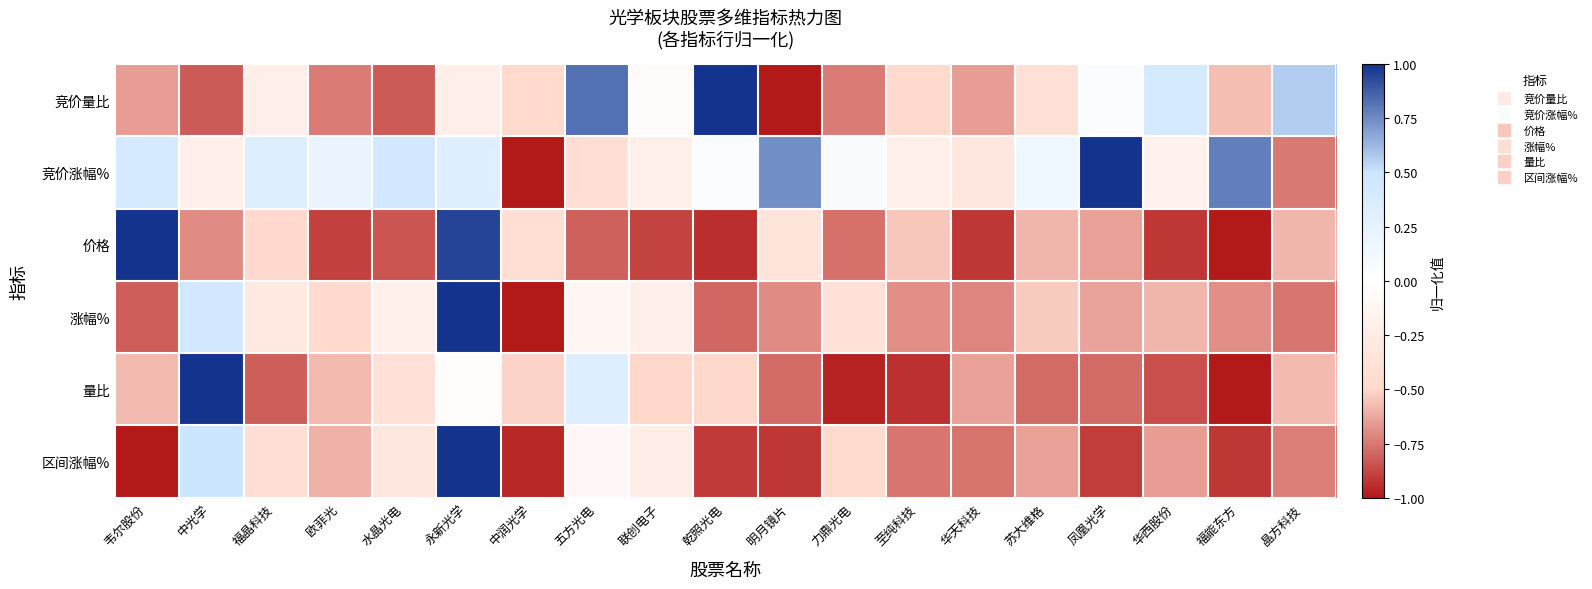

Reading right to left, extract all data points from this chart.

竞价量比: 晶方科技=0.6	福能东方=-0.6	华西股份=0.4	凤凰光学=0.0	苏大维格=-0.4	华天科技=-0.7	至纯科技=-0.5	力鼎光电=-0.7	明月镜片=-1.0	乾照光电=1.0	联创电子=-0.0	五方光电=0.8	中润光学=-0.5	永新光学=-0.2	水晶光电=-0.8	欧菲光=-0.7	福晶科技=-0.2	中光学=-0.8	韦尔股份=-0.7
竞价涨幅%: 晶方科技=-0.7	福能东方=0.8	华西股份=-0.2	凤凰光学=1.0	苏大维格=0.1	华天科技=-0.3	至纯科技=-0.2	力鼎光电=0.1	明月镜片=0.7	乾照光电=0.0	联创电子=-0.2	五方光电=-0.4	中润光学=-1.0	永新光学=0.3	水晶光电=0.4	欧菲光=0.2	福晶科技=0.3	中光学=-0.2	韦尔股份=0.4
价格: 晶方科技=-0.6	福能东方=-1.0	华西股份=-0.9	凤凰光学=-0.6	苏大维格=-0.6	华天科技=-0.9	至纯科技=-0.5	力鼎光电=-0.8	明月镜片=-0.3	乾照光电=-0.9	联创电子=-0.9	五方光电=-0.8	中润光学=-0.4	永新光学=1.0	水晶光电=-0.8	欧菲光=-0.9	福晶科技=-0.5	中光学=-0.7	韦尔股份=1.0
涨幅%: 晶方科技=-0.8	福能东方=-0.7	华西股份=-0.6	凤凰光学=-0.6	苏大维格=-0.5	华天科技=-0.7	至纯科技=-0.7	力鼎光电=-0.4	明月镜片=-0.7	乾照光电=-0.8	联创电子=-0.2	五方光电=-0.1	中润光学=-1.0	永新光学=1.0	水晶光电=-0.2	欧菲光=-0.5	福晶科技=-0.3	中光学=0.4	韦尔股份=-0.8
量比: 晶方科技=-0.6	福能东方=-1.0	华西股份=-0.9	凤凰光学=-0.8	苏大维格=-0.8	华天科技=-0.6	至纯科技=-0.9	力鼎光电=-1.0	明月镜片=-0.8	乾照光电=-0.5	联创电子=-0.5	五方光电=0.3	中润光学=-0.5	永新光学=-0.0	水晶光电=-0.4	欧菲光=-0.6	福晶科技=-0.8	中光学=1.0	韦尔股份=-0.6
区间涨幅%: 晶方科技=-0.7	福能东方=-0.9	华西股份=-0.7	凤凰光学=-0.9	苏大维格=-0.6	华天科技=-0.8	至纯科技=-0.8	力鼎光电=-0.5	明月镜片=-0.9	乾照光电=-0.9	联创电子=-0.2	五方光电=-0.1	中润光学=-1.0	永新光学=1.0	水晶光电=-0.3	欧菲光=-0.6	福晶科技=-0.4	中光学=0.5	韦尔股份=-1.0